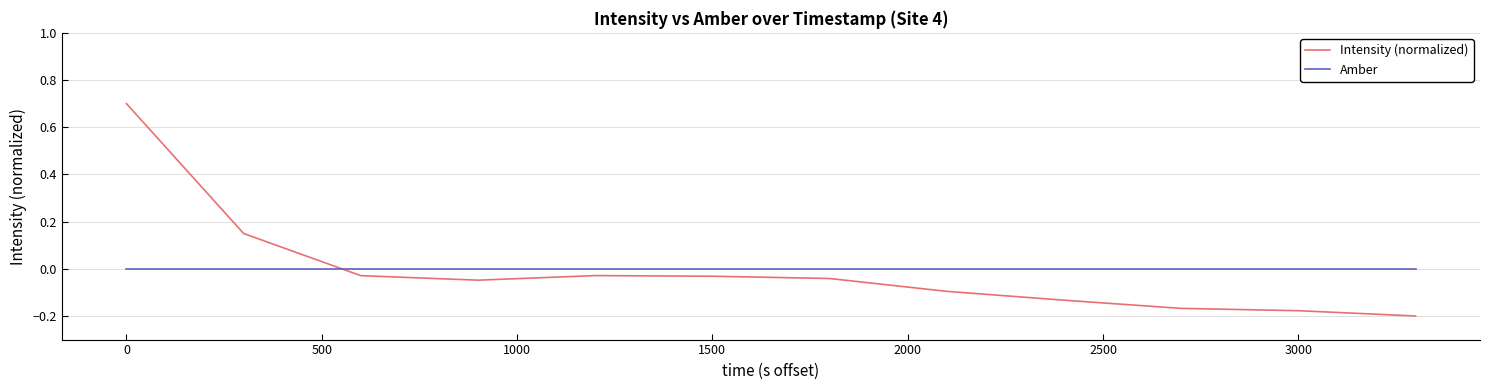

List the series in order of their peak value, lowest first.

Amber, Intensity (normalized)